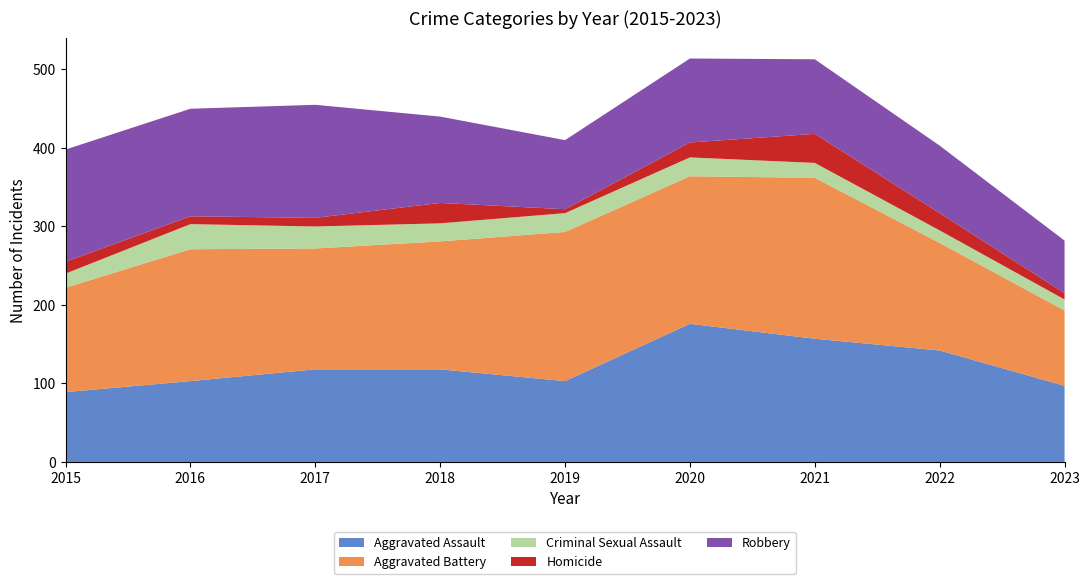

Reading left to right, list all the values displayed in this chart.

Aggravated Assault: 2015=89	2016=103	2017=118	2018=118	2019=103	2020=176	2021=157	2022=142	2023=97
Aggravated Battery: 2015=133	2016=168	2017=154	2018=163	2019=190	2020=188	2021=205	2022=137	2023=96
Criminal Sexual Assault: 2015=18	2016=32	2017=28	2018=23	2019=24	2020=24	2021=19	2022=16	2023=14
Homicide: 2015=15	2016=10	2017=11	2018=26	2019=5	2020=19	2021=37	2022=22	2023=8
Robbery: 2015=143	2016=137	2017=144	2018=110	2019=88	2020=107	2021=95	2022=86	2023=67